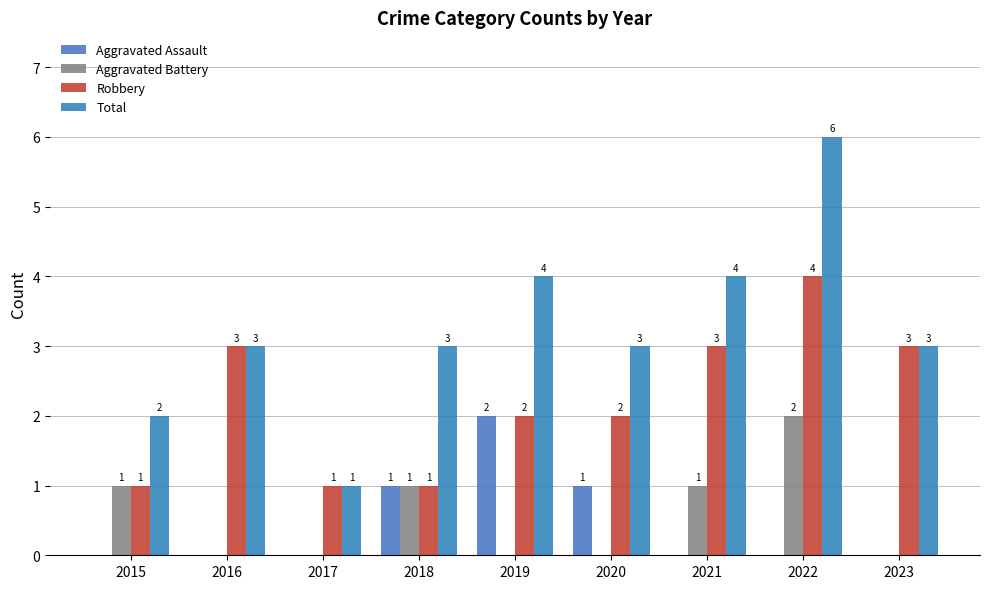

True or false: Aggravated Assault has a value of -1 at 2016.

False